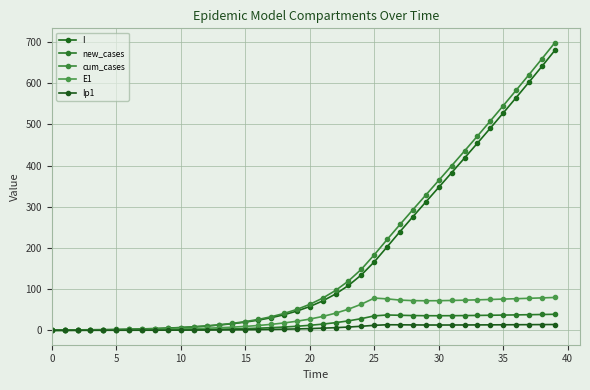

Count the number of categories in the chart.

40